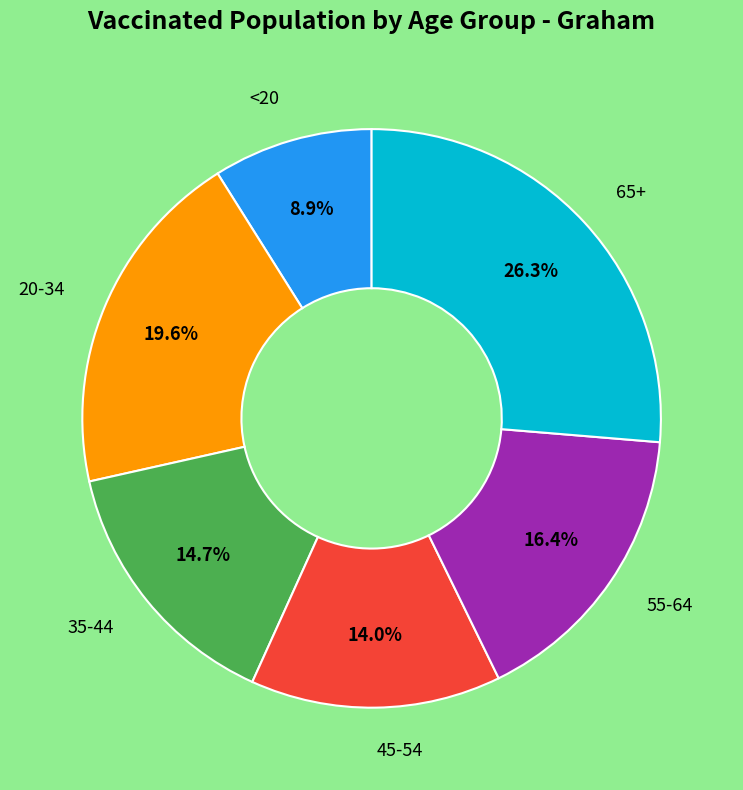

Does any single category account for the majority?

No